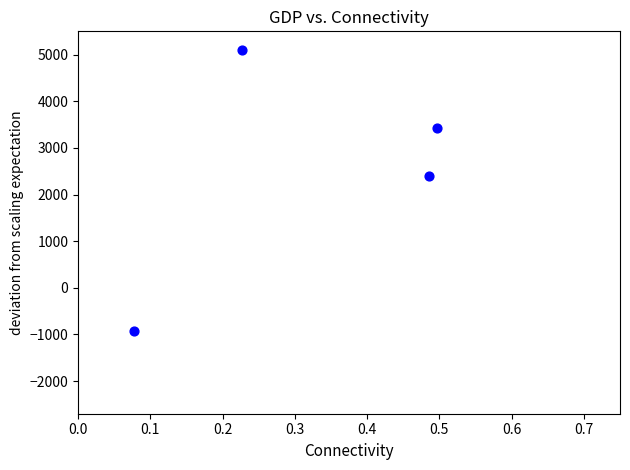

What is the range of X values (max minus min)?

0.4